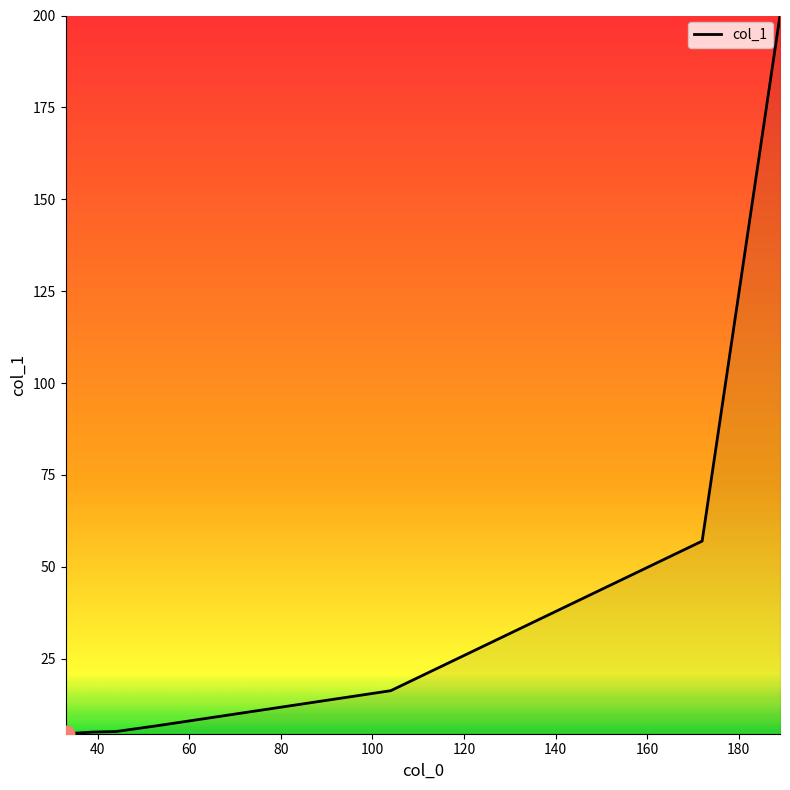

What is the greatest value displayed?

200.0